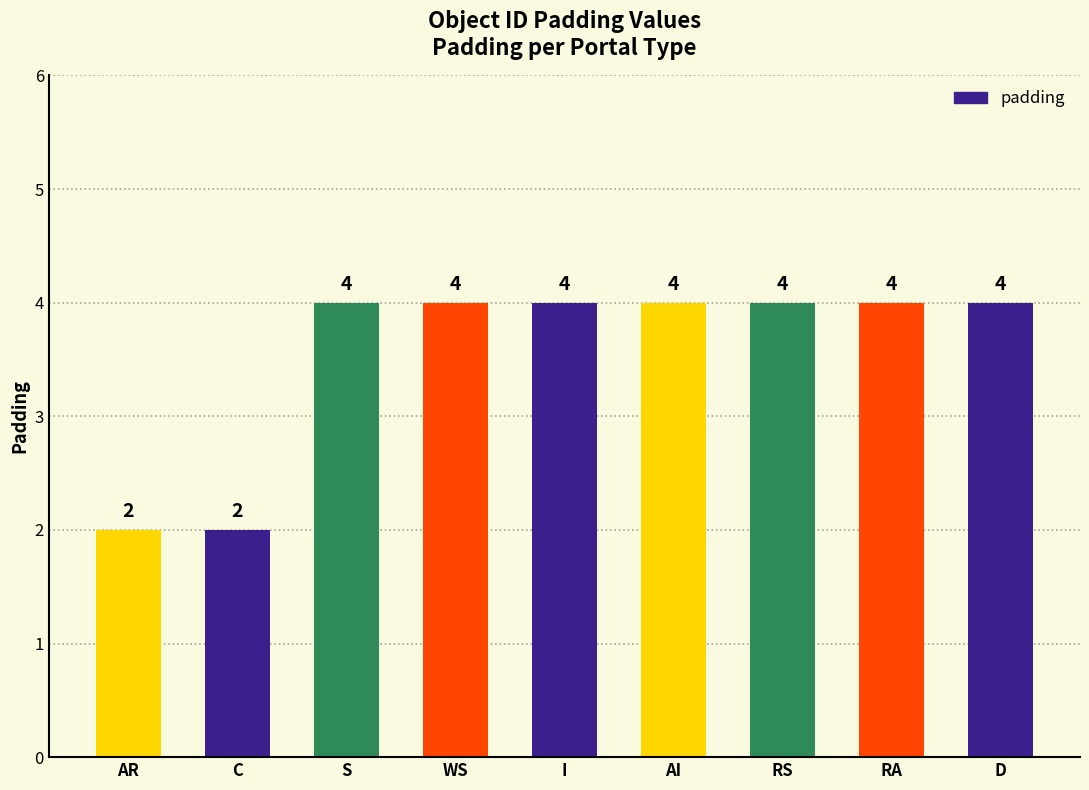

What is the minimum value shown in the chart?

2